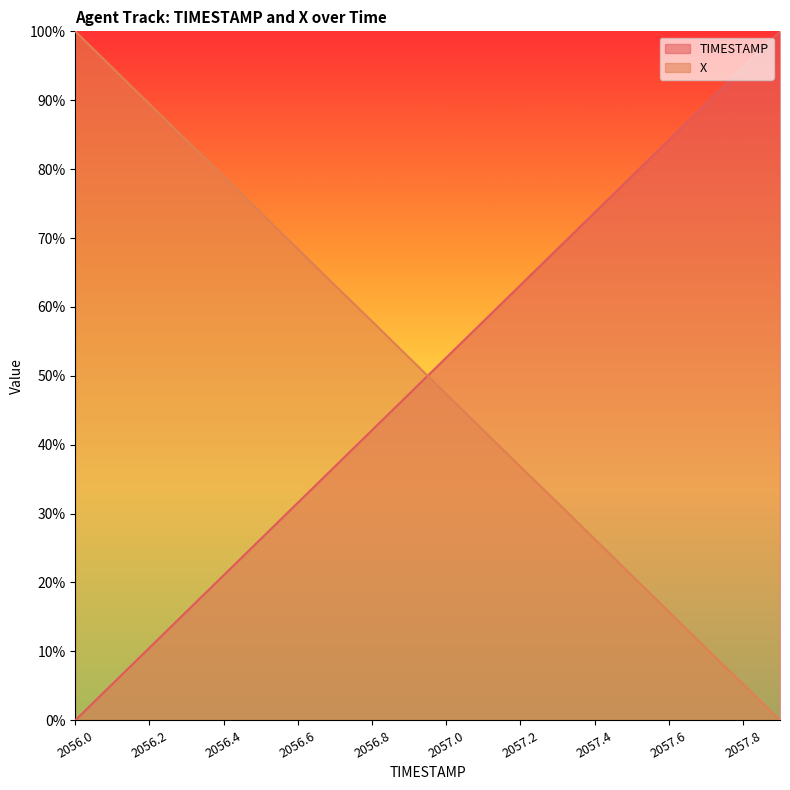

Does the chart display data point markers on the line(s)?

No